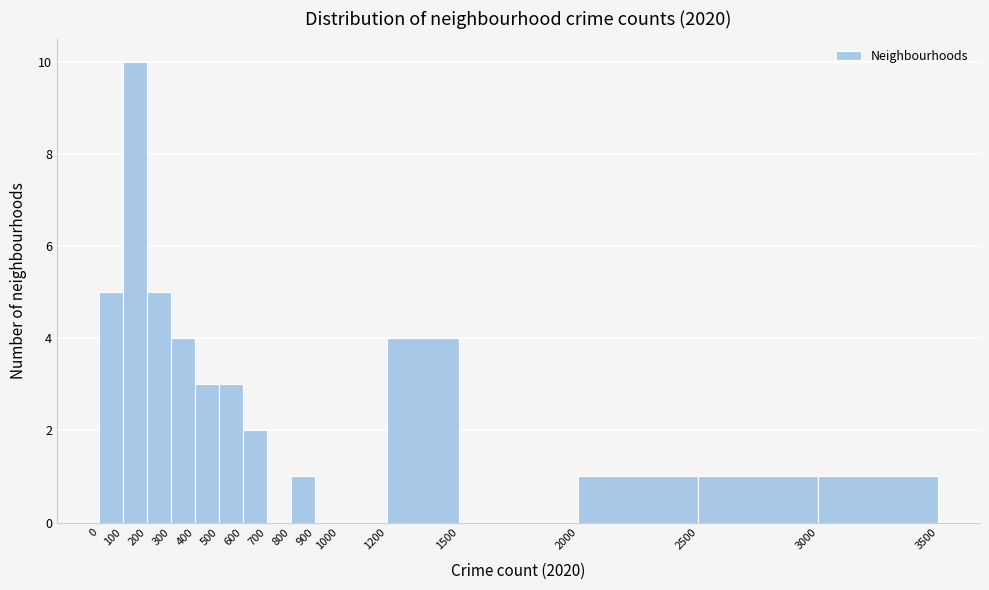

Reading left to right, transcribe this chart: for each bar, give the range it covers on the x-axis and its height. The values are not printed on the chart, so give them approximately, as read against the axis.

0 to 100: 5
100 to 200: 10
200 to 300: 5
300 to 400: 4
400 to 500: 3
500 to 600: 3
600 to 700: 2
700 to 800: 0
800 to 900: 1
900 to 1000: 0
1000 to 1200: 0
1200 to 1500: 4
1500 to 2000: 0
2000 to 2500: 1
2500 to 3000: 1
3000 to 3500: 1